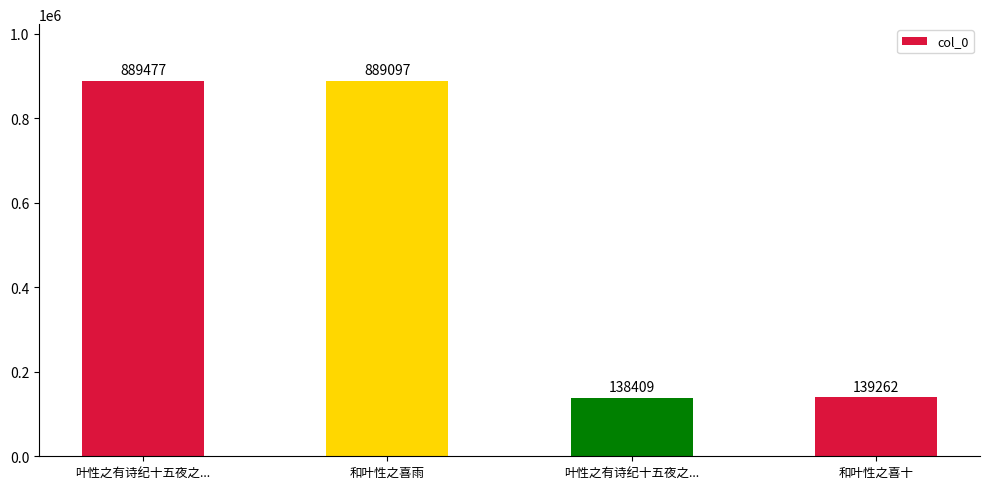

What is the greatest value displayed?

889477